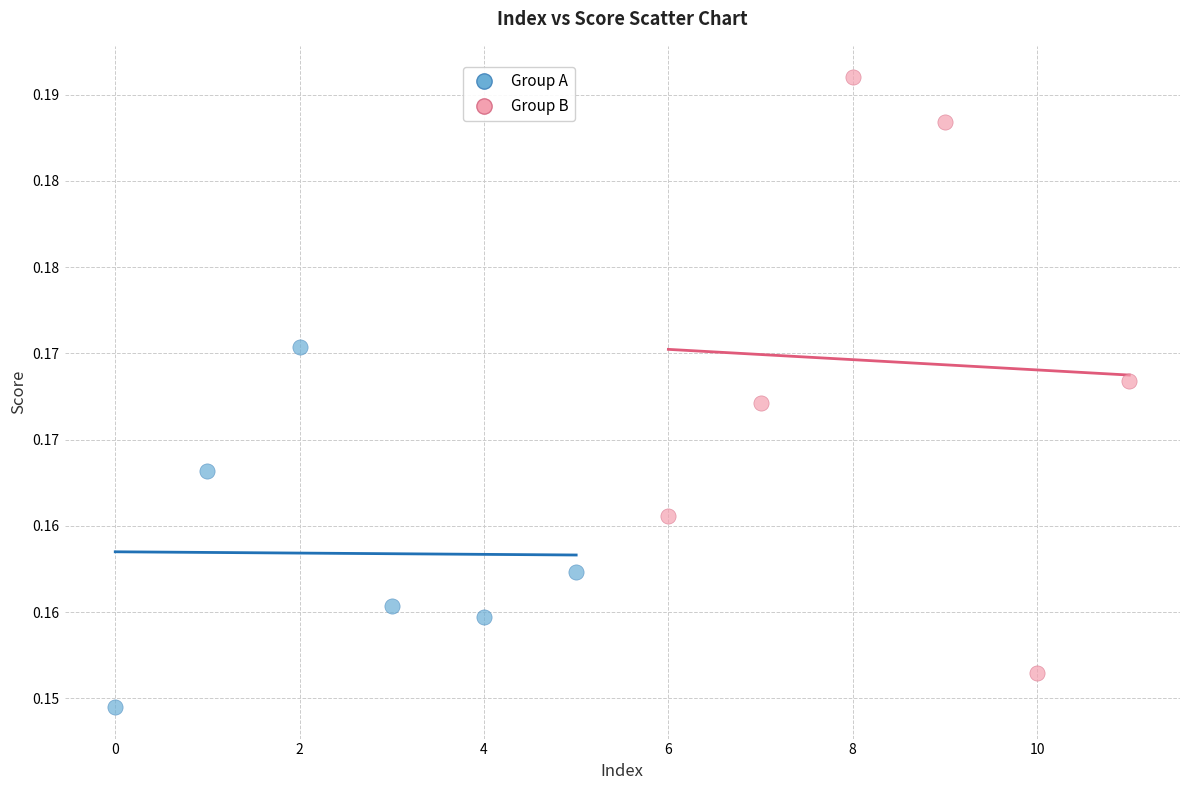

Which series reaches the maximum Y coordinate?

Group B